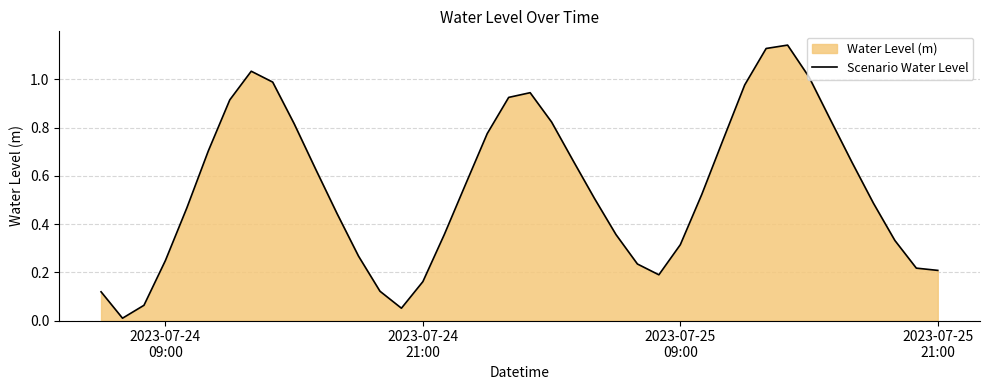

How many categories are shown in the chart?

40